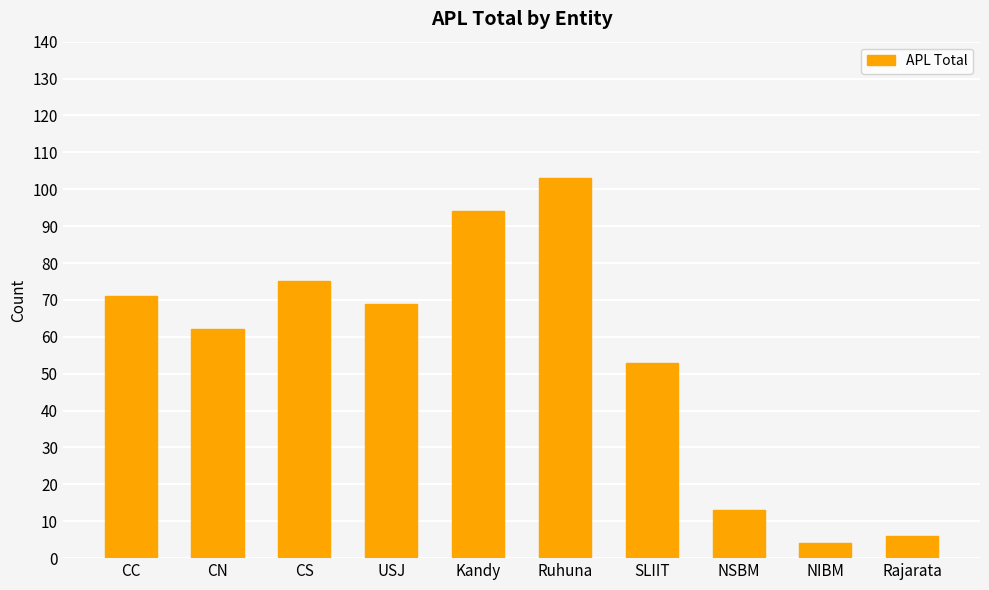

What position from the right is Rajarata?

1